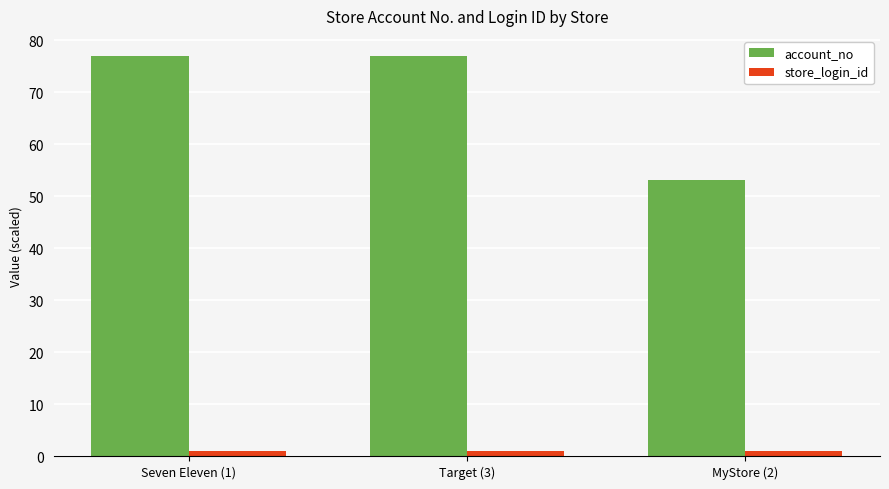

Between Seven Eleven (1) and MyStore (2), which series saw the biggest shift?

account_no